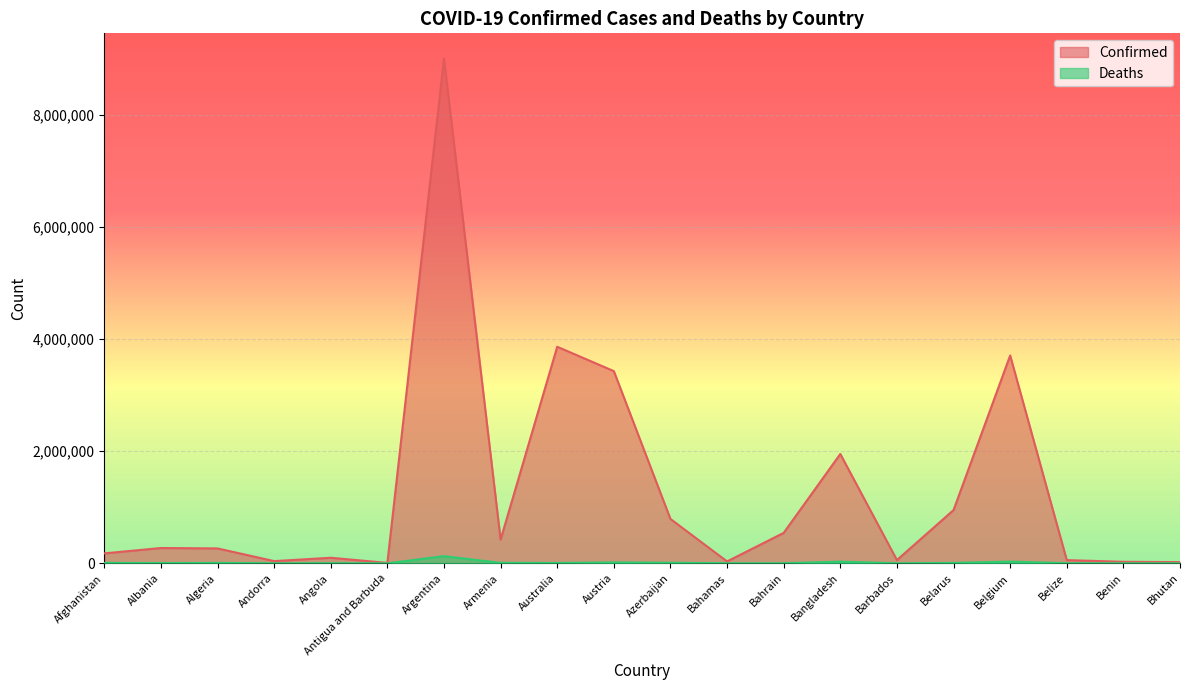

At which label does Confirmed first exceed 272961?

Argentina